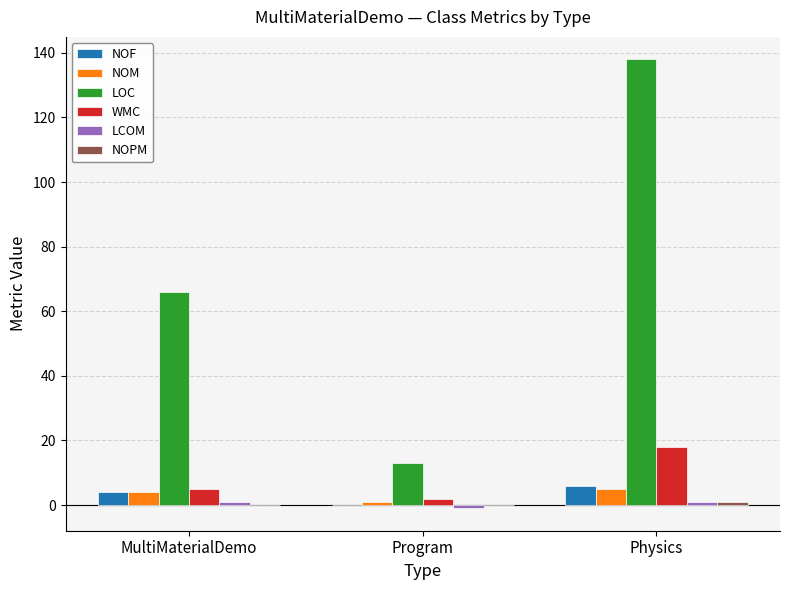

The value of LOC at MultiMaterialDemo is 108.8. True or false?

False